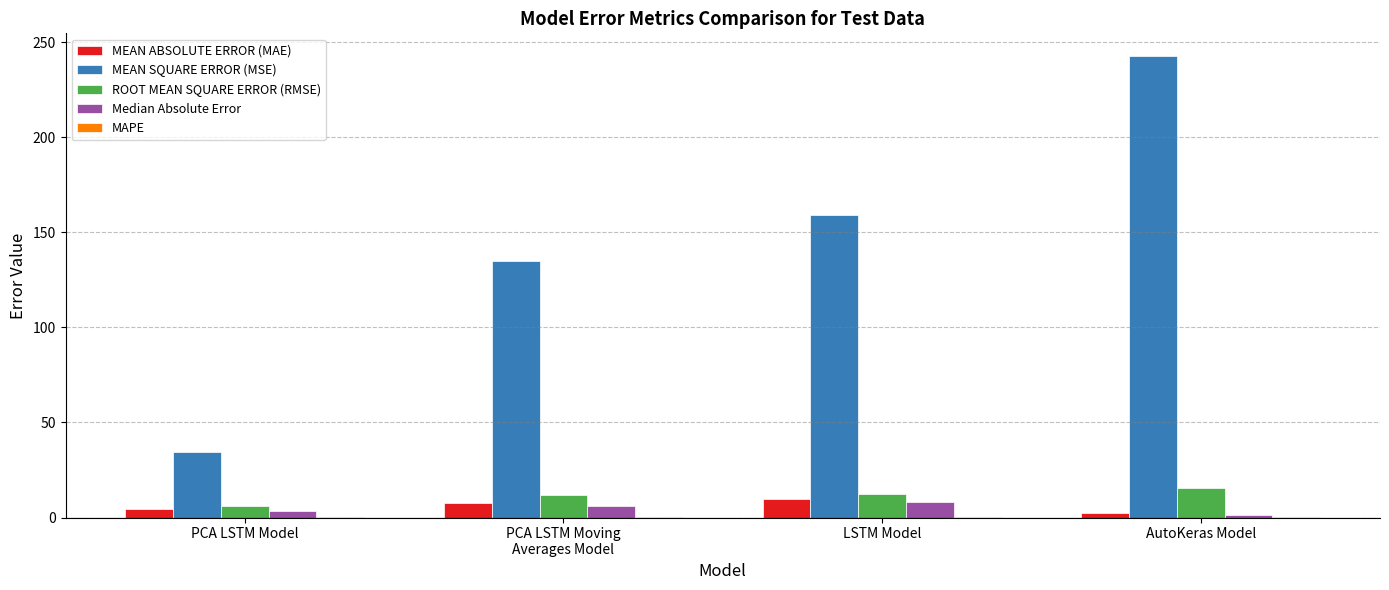

How many series are shown in this chart?

5